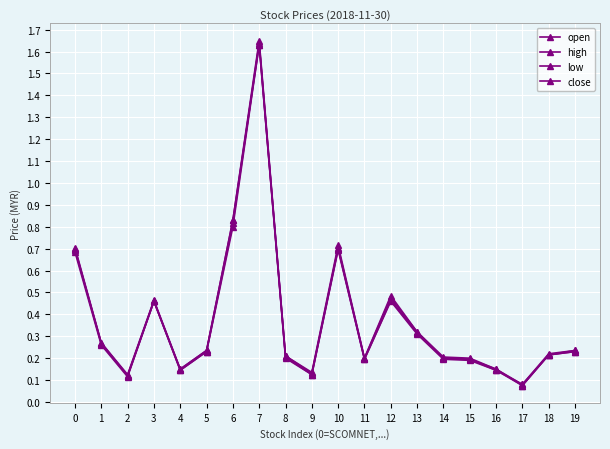

How many categories are shown in the chart?

20